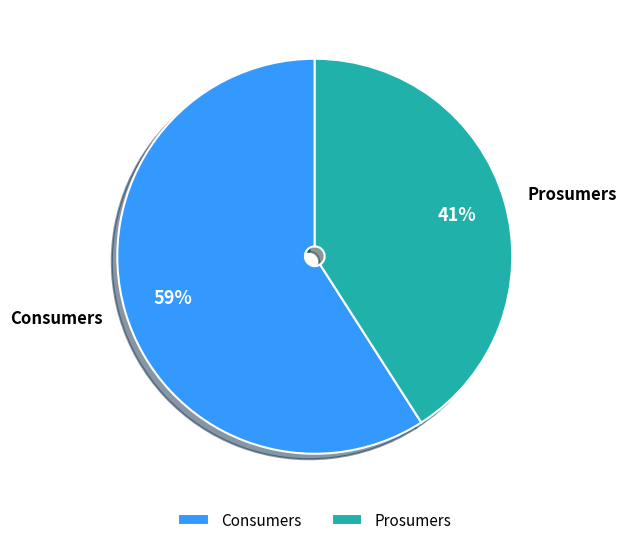

Rank the categories by value from lowest to highest.

Prosumers, Consumers